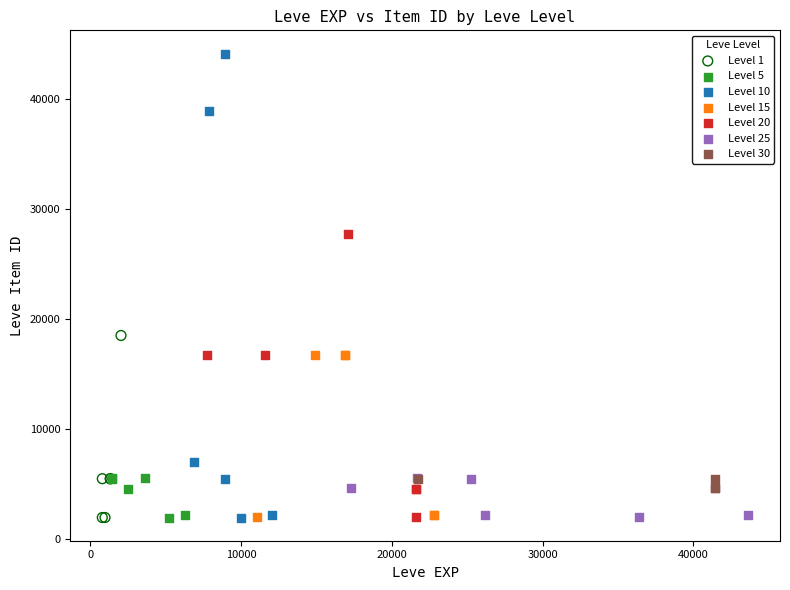

Which series has the widest spread of Y values?

Level 10